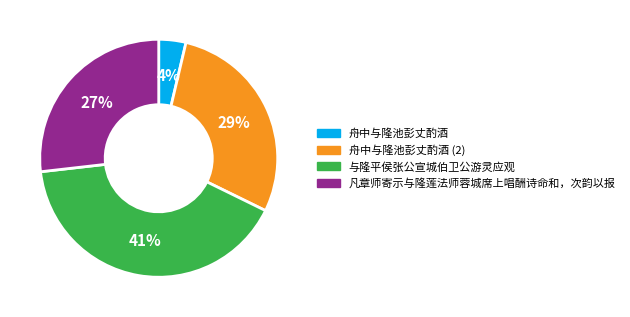

To the nearest percent, what percentage of the pie is 舟中与隆池彭丈酌酒?

4%